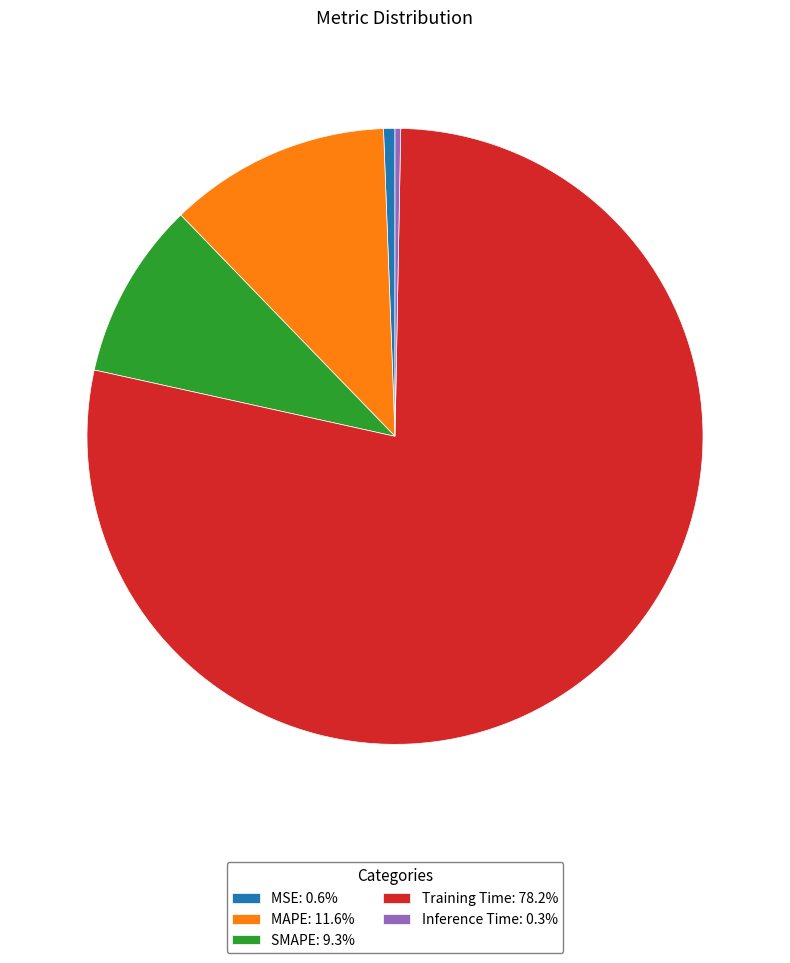

Does Training Time account for over 50% of the chart?

Yes